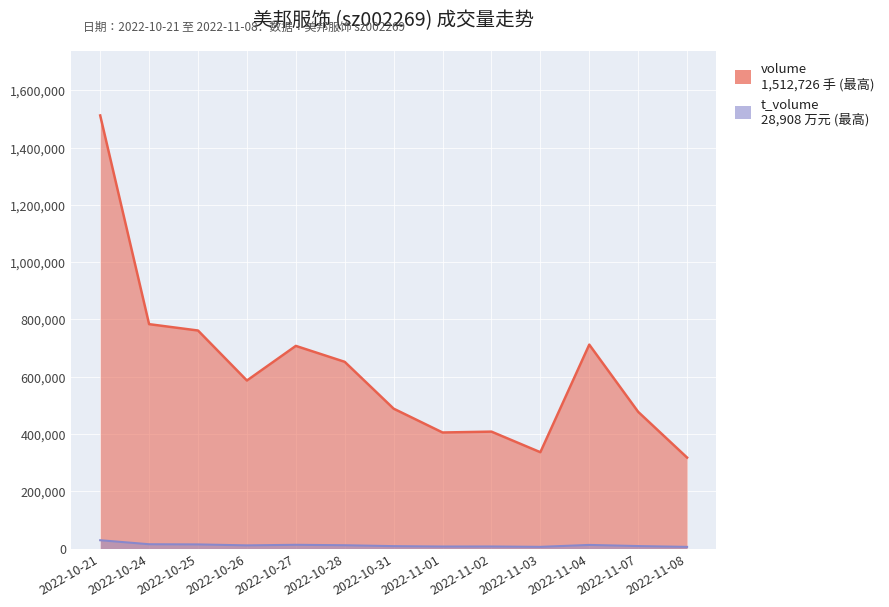

Reading left to right, what are all the values shown in this chart?

volume: 2022-10-21=1512726	2022-10-24=783674	2022-10-25=761436	2022-10-26=586801	2022-10-27=707724	2022-10-28=652026	2022-10-31=488469	2022-11-01=405222	2022-11-02=408258	2022-11-03=336303	2022-11-04=712170	2022-11-07=477380	2022-11-08=317577
t_volume: 2022-10-21=28908	2022-10-24=14902	2022-10-25=14302	2022-10-26=10948	2022-10-27=12921	2022-10-28=11378	2022-10-31=8233	2022-11-01=6910	2022-11-02=7061	2022-11-03=5763	2022-11-04=12498	2022-11-07=8489	2022-11-08=5659